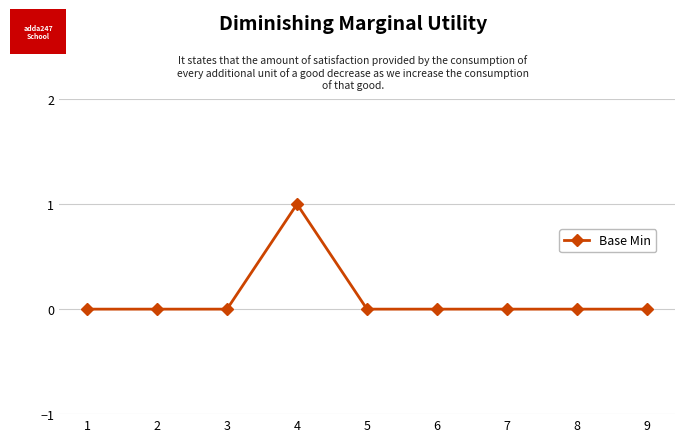

True or false: there are more than 0 points higher than both neighbors.

True